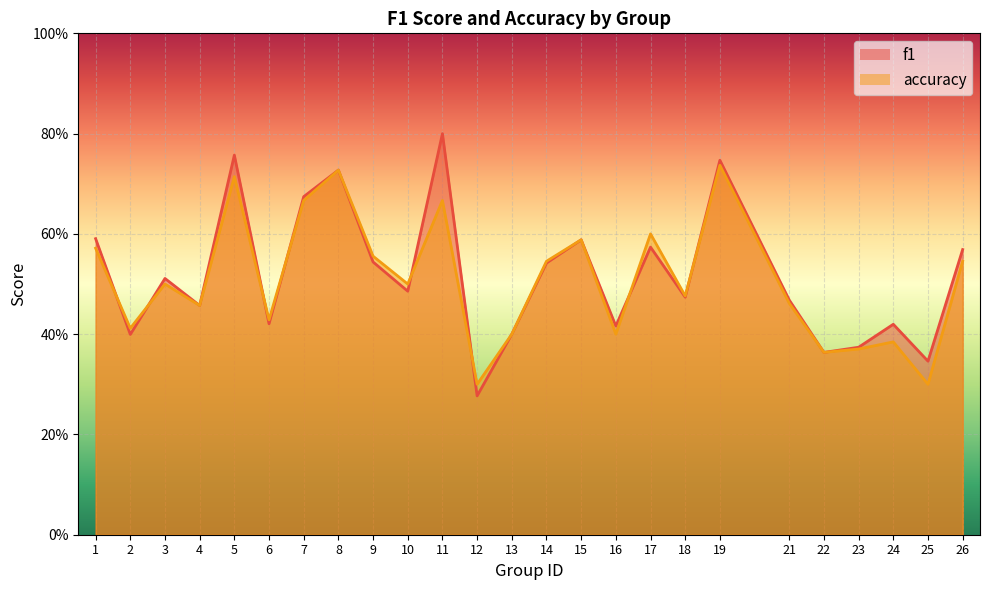

Rank the series by their average value, from lowest to highest.

accuracy, f1